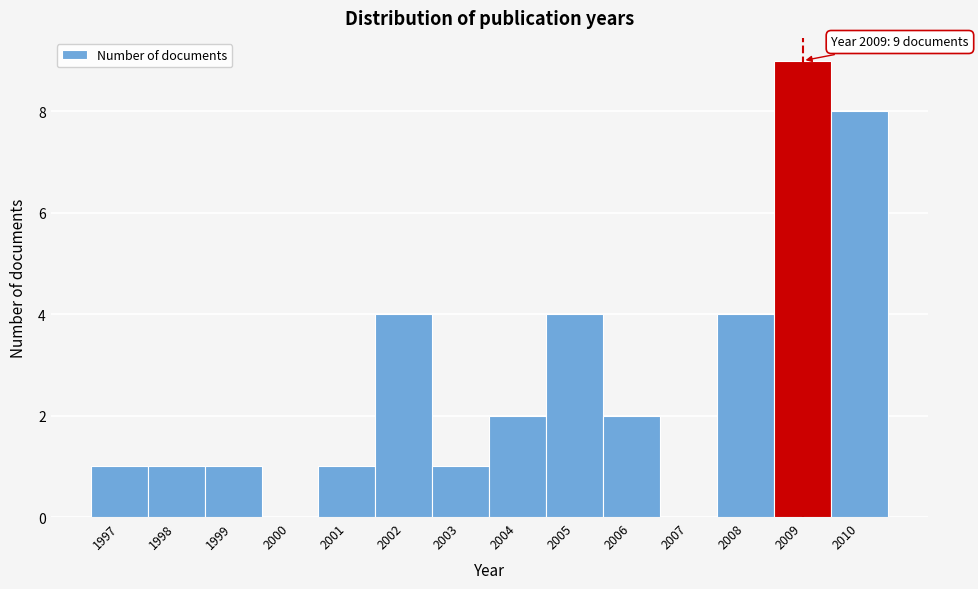

Over which range of the x-axis is the bar tallest?

2008.5 to 2009.5